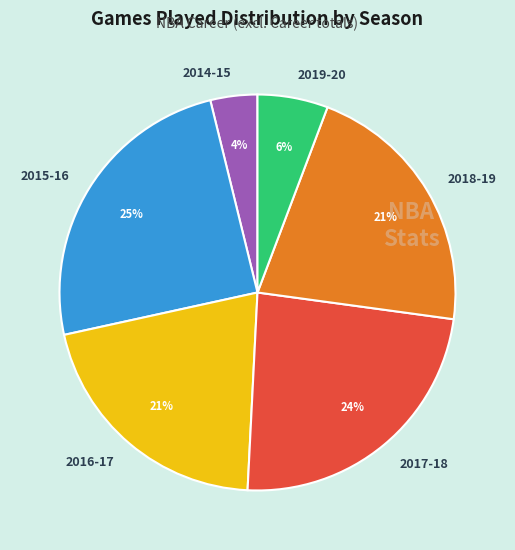

Is it true that 2016-17 is 21% of the pie?

True